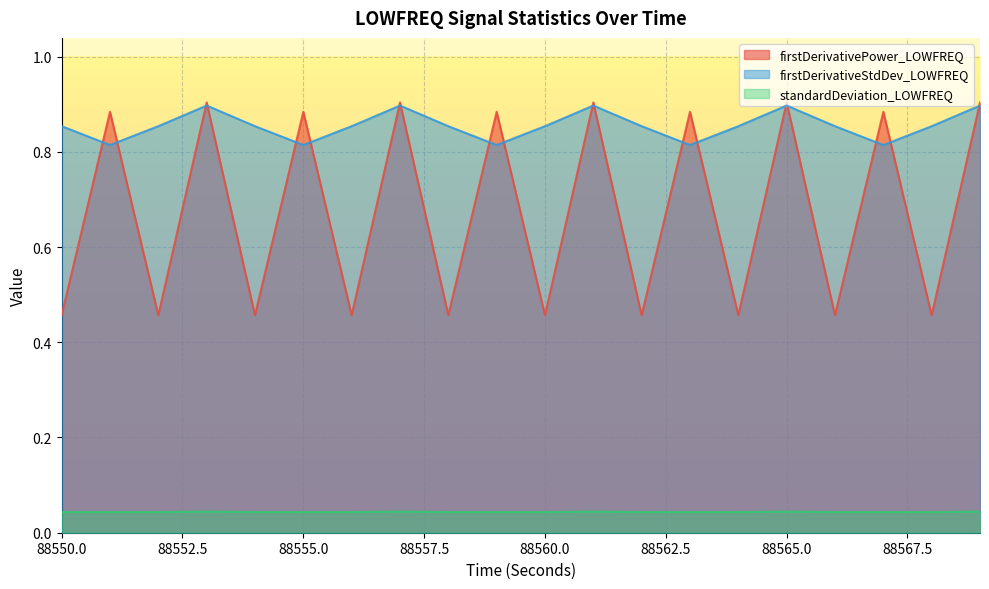

Which category has the lowest value across all series?

88550